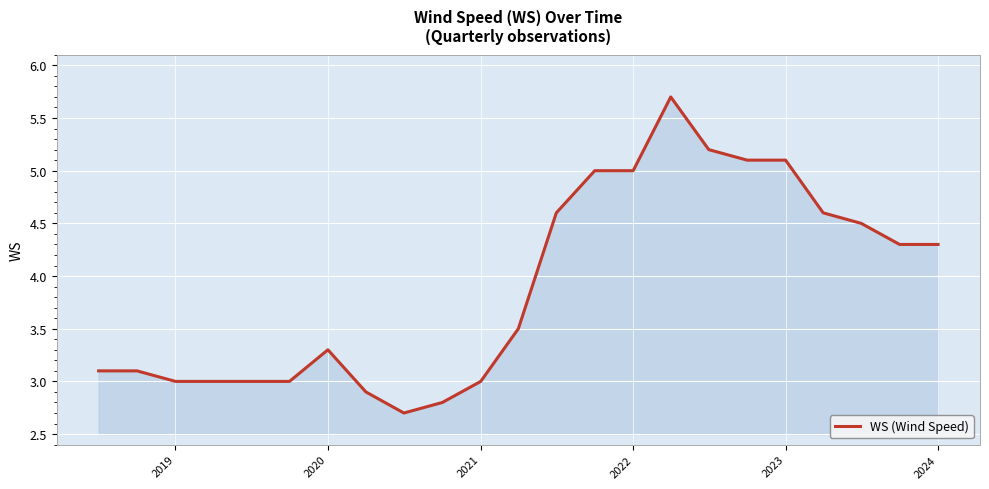

Reading left to right, transcribe all the data shown in this chart.

3.1	3.1	3.0	3.0	3.0	3.0	3.3	2.9	2.7	2.8	3.0	3.5	4.6	5.0	5.0	5.7	5.2	5.1	5.1	4.6	4.5	4.3	4.3